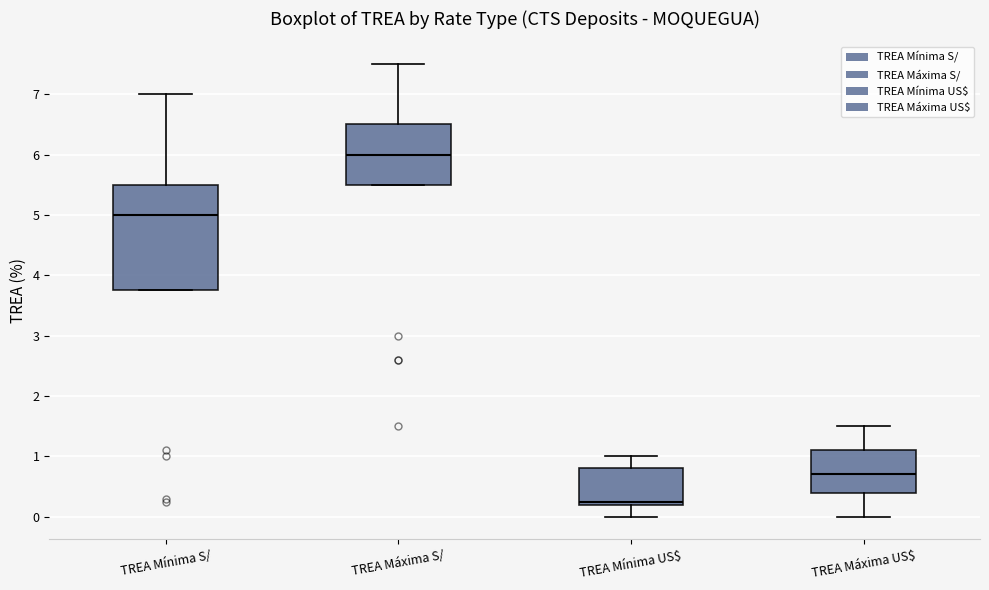

Where is the lower edge of the box for TREA Mínima US$ on the y-axis? The values are not printed on the chart, so give them approximately, as read against the axis.

0.2